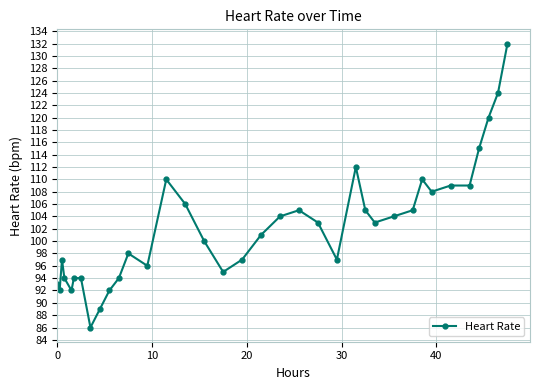

True or false: the data has more than 2 interior local peaks.

True